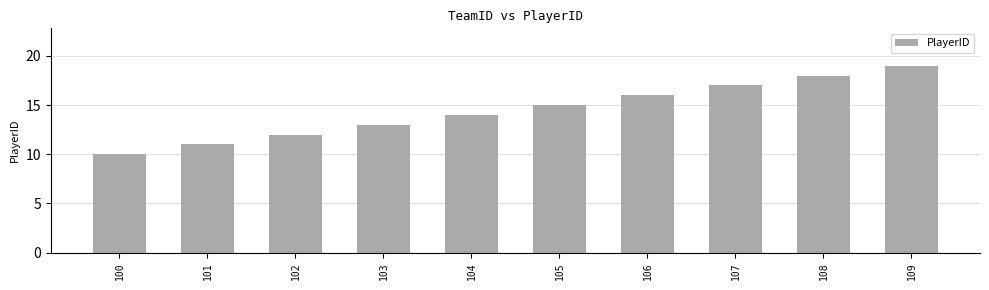

Reading left to right, extract all data points from this chart.

10	11	12	13	14	15	16	17	18	19